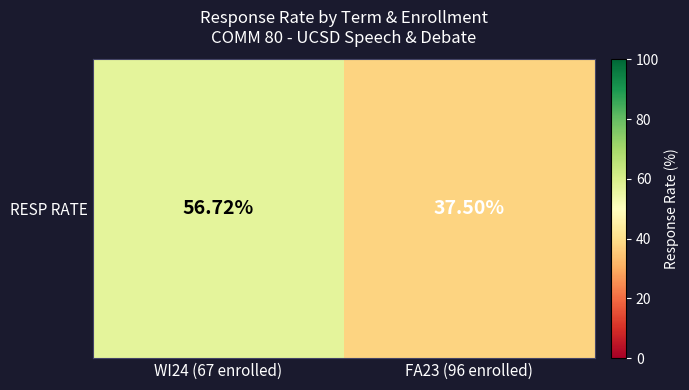

Which has a higher value, WI24 (67 enrolled) or FA23 (96 enrolled)?

WI24 (67 enrolled)